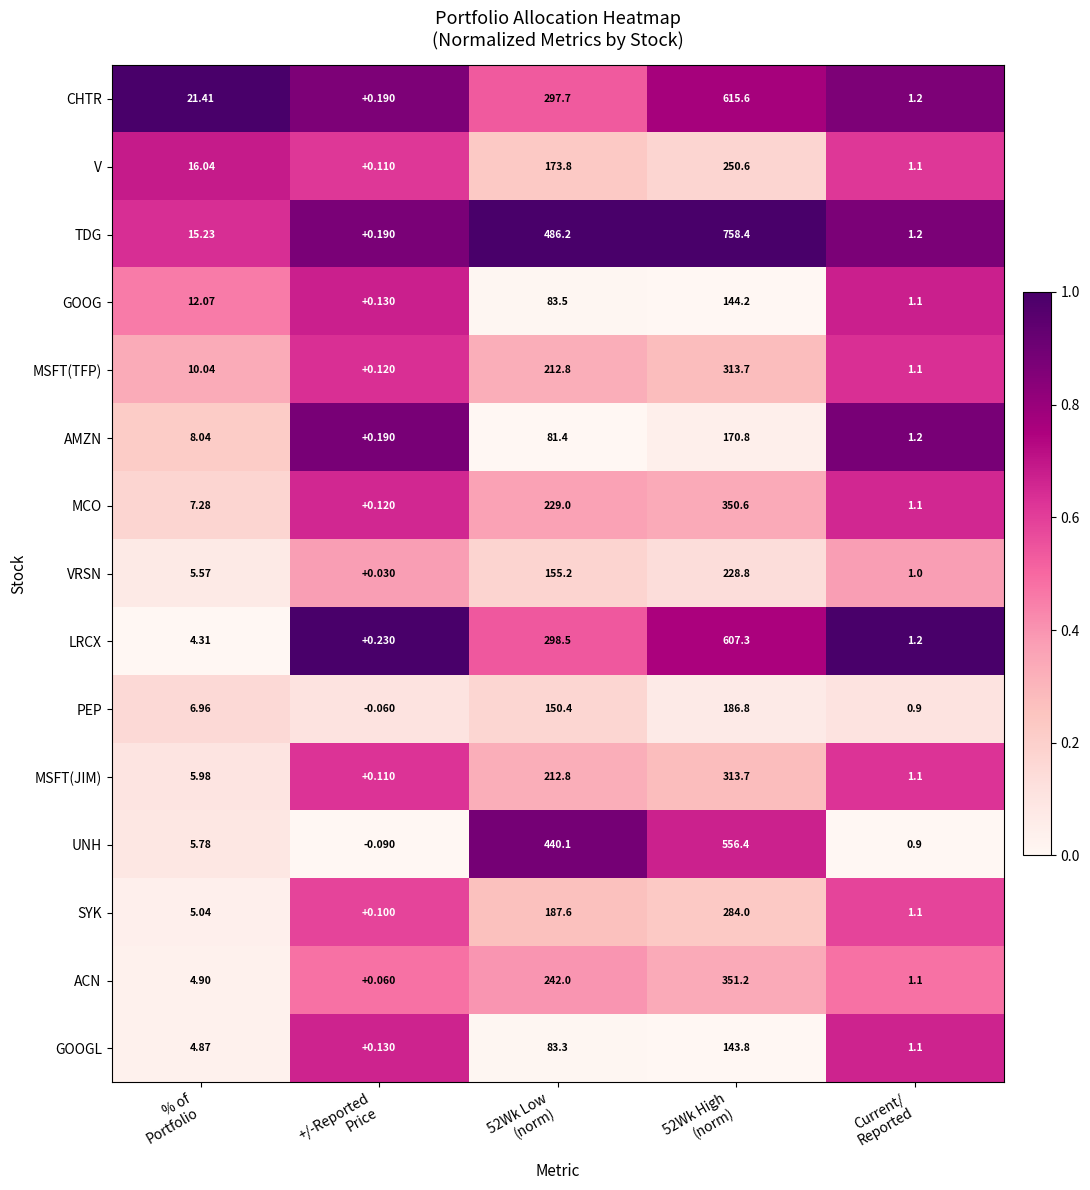

Which series has the largest range (max minus min)?

TDG